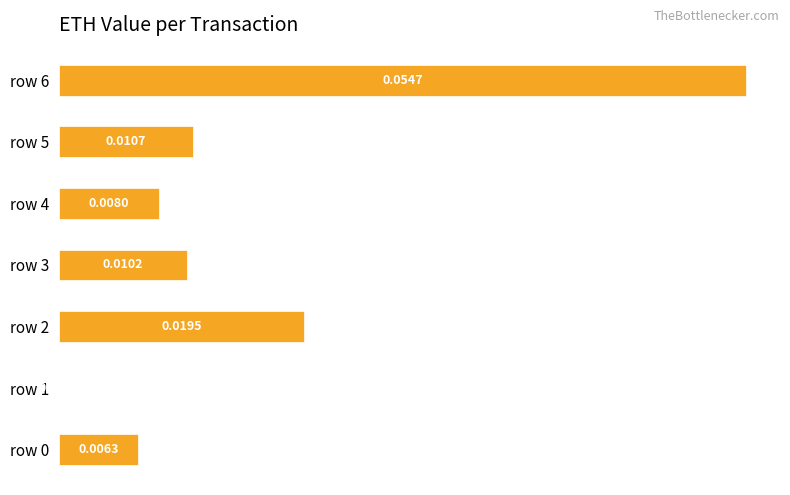

Which has a higher value, row 3 or row 5?

row 5